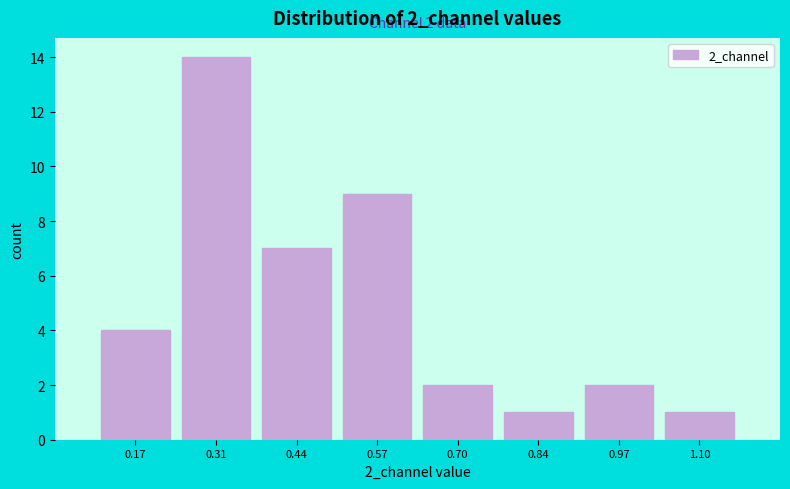

Over which range of the x-axis is the bar tallest?

0.24 to 0.38